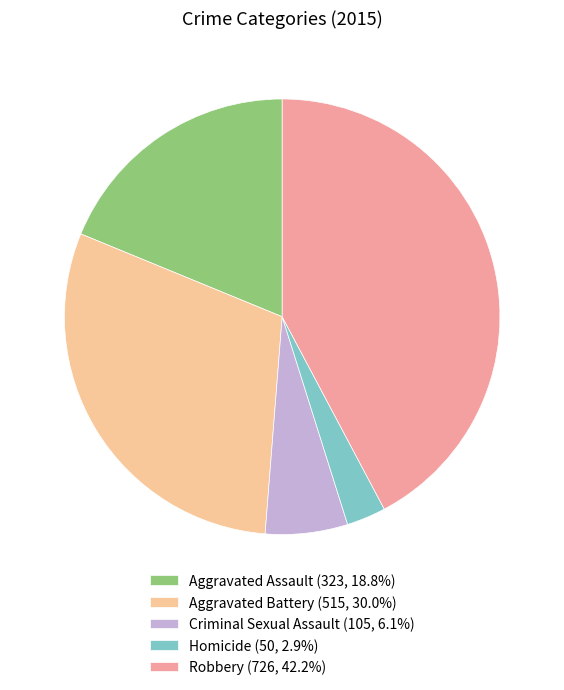

Which category has the smallest portion of the pie?

Homicide